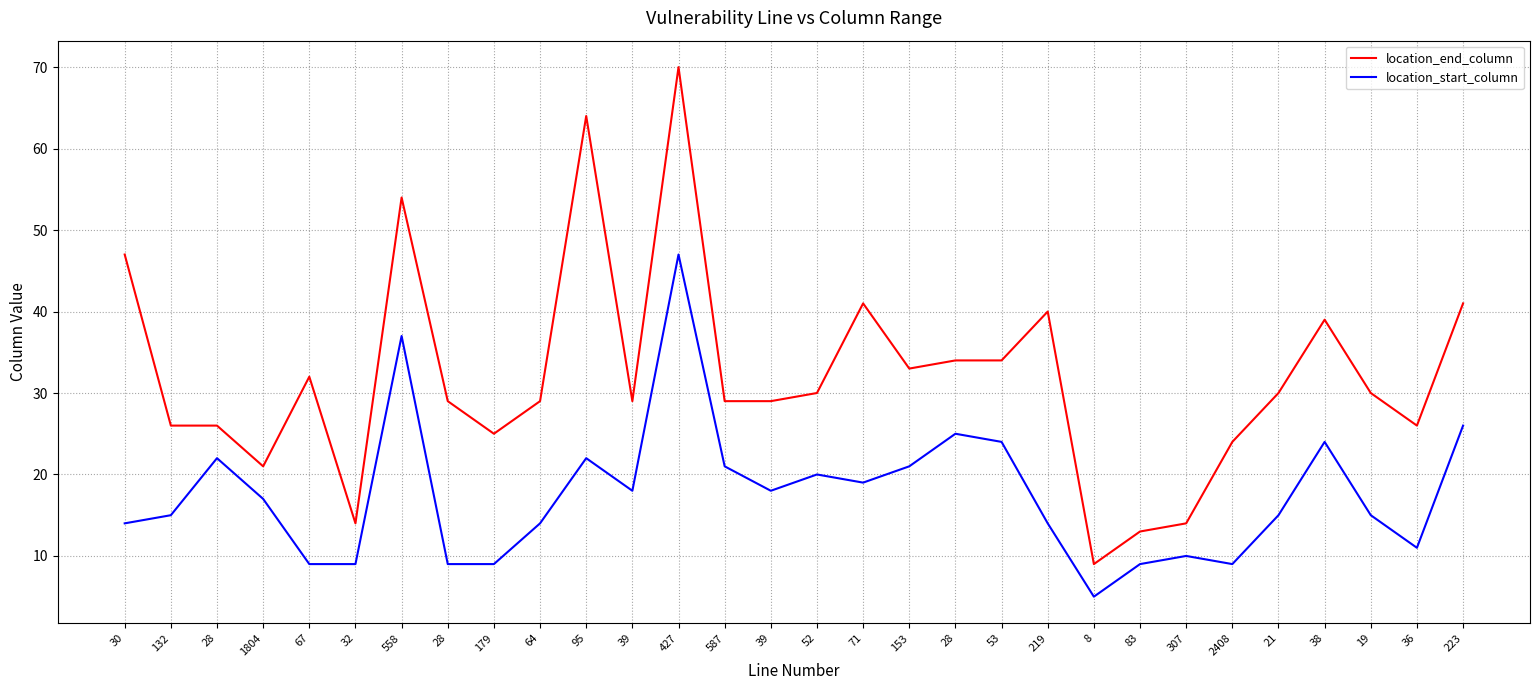

Where does the location_start_column series first go above 17?

28